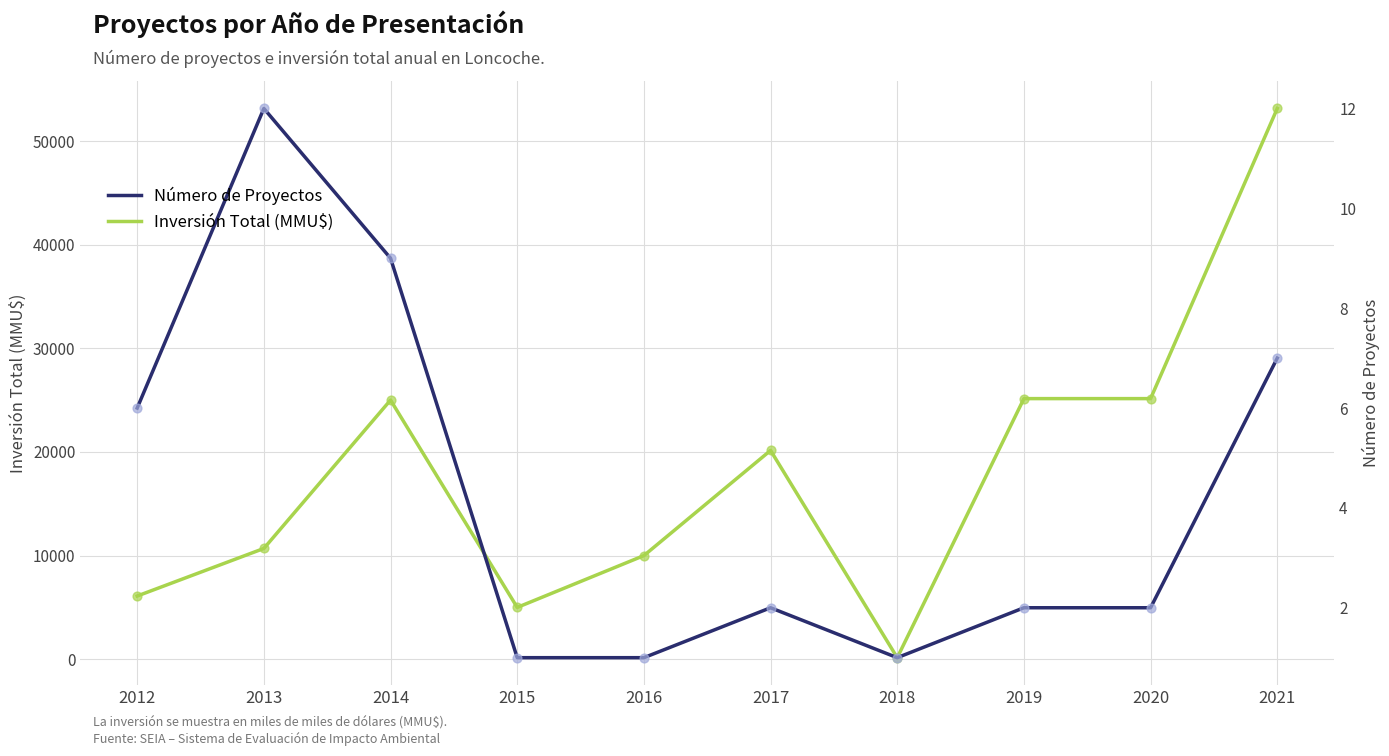

What is the total value across all series at 2014?

25019